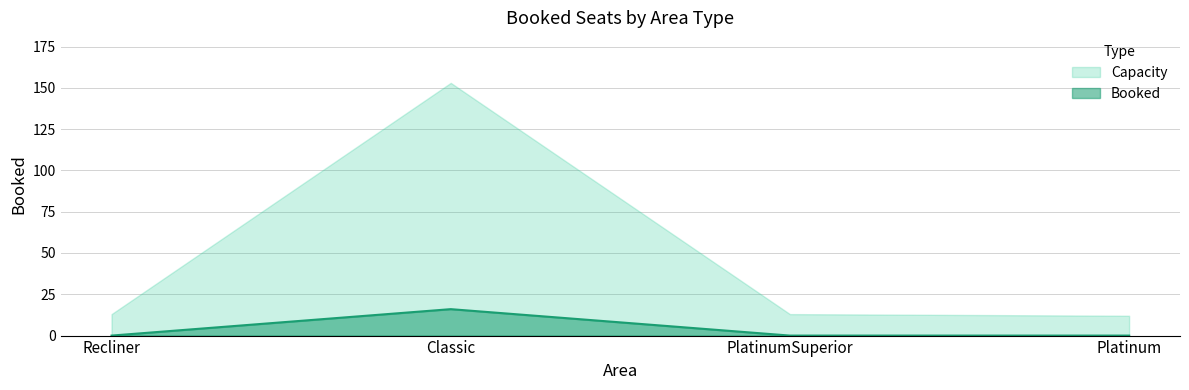

List the labels in order of value, smallest first.

Recliner, PlatinumSuperior, Platinum, Classic